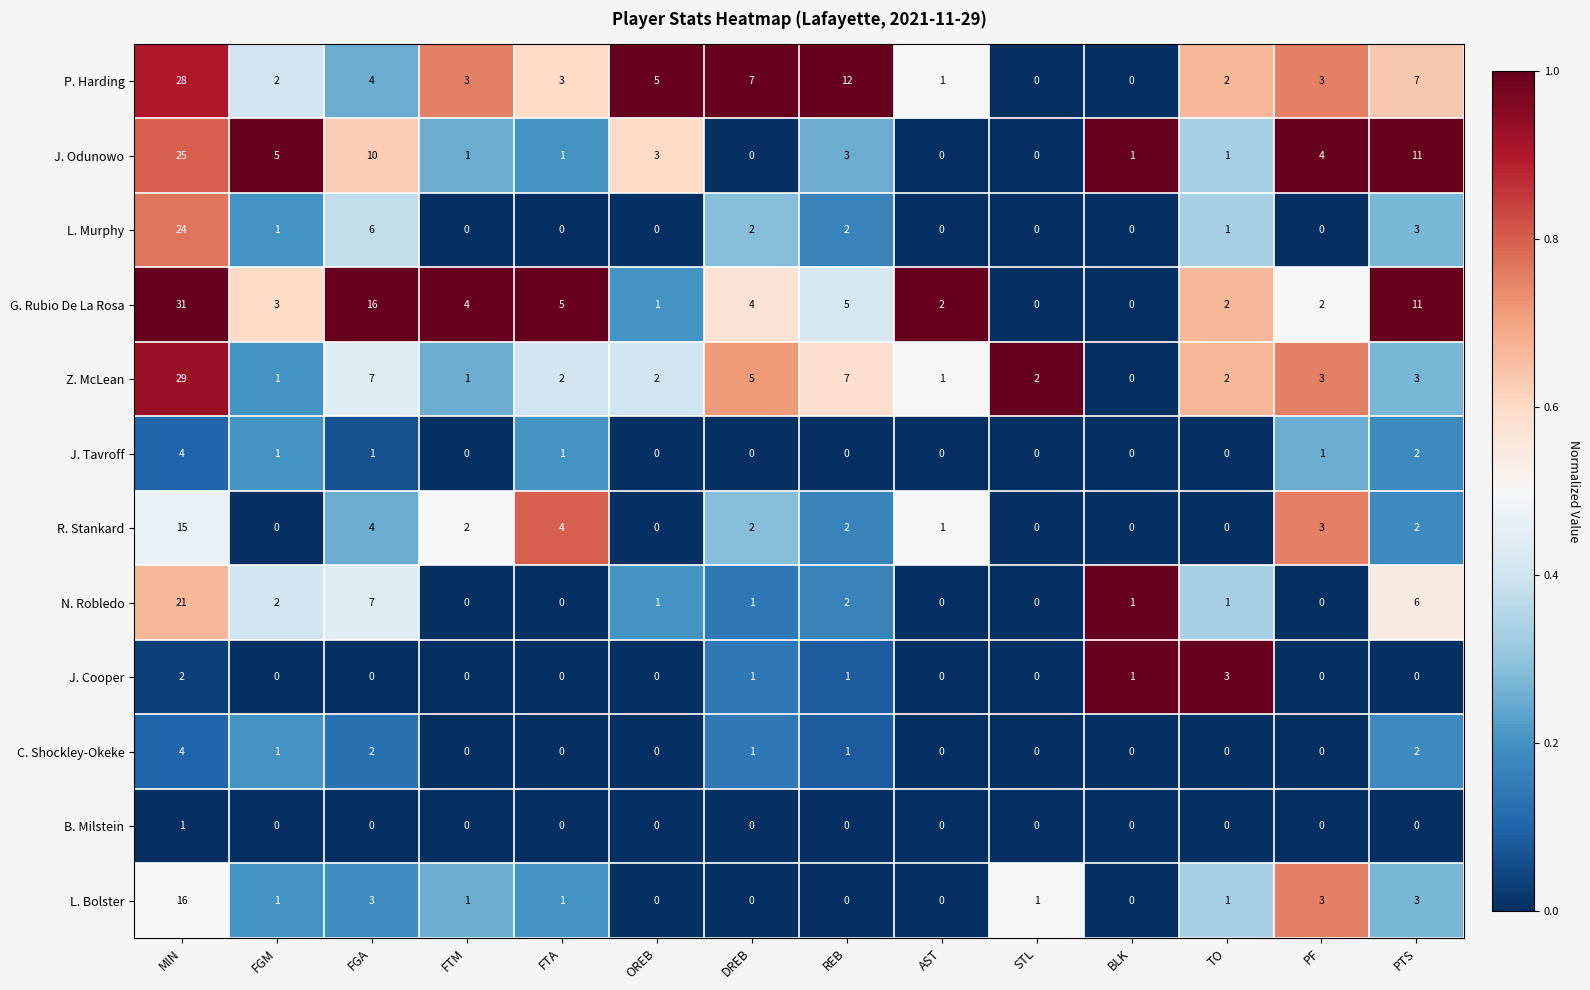

Is it true that B. Milstein equals 0 at TO?

True